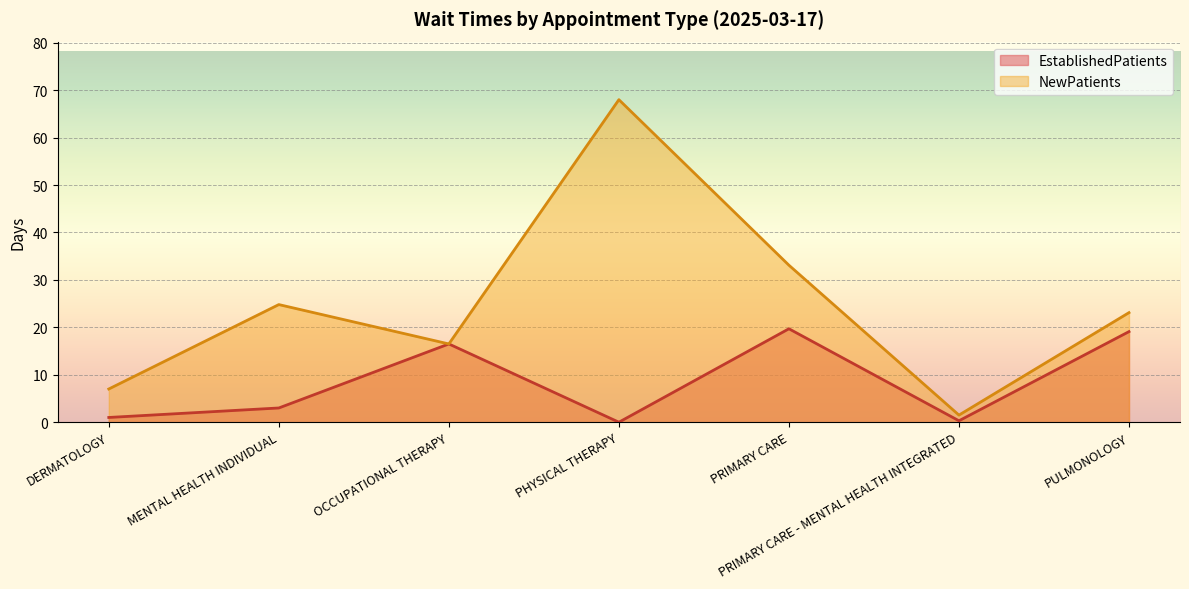

Is the value of EstablishedPatients at PULMONOLOGY greater than the value of NewPatients at MENTAL HEALTH INDIVIDUAL?

No